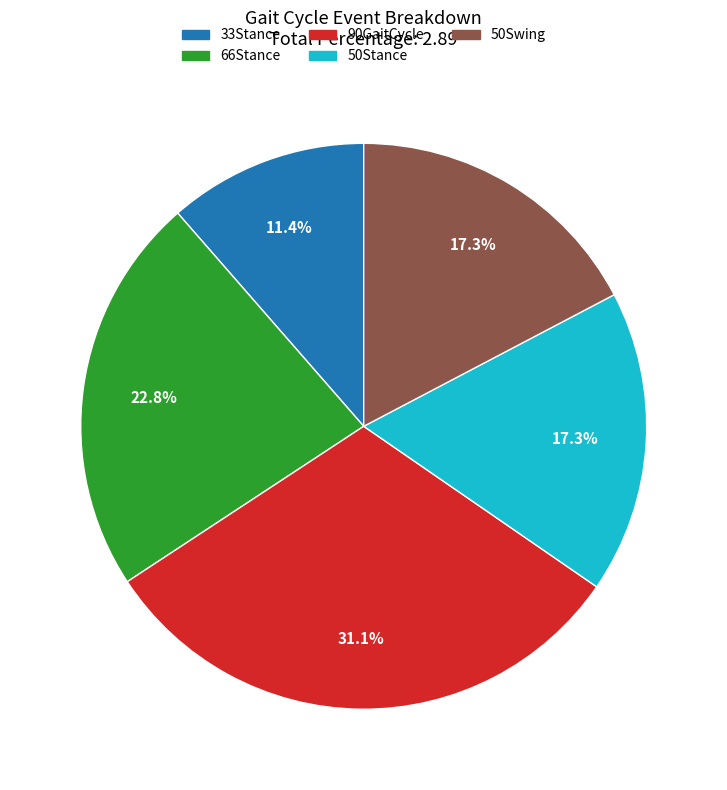

To the nearest percent, what is the combined percentage of 66Stance and 33Stance?

34%